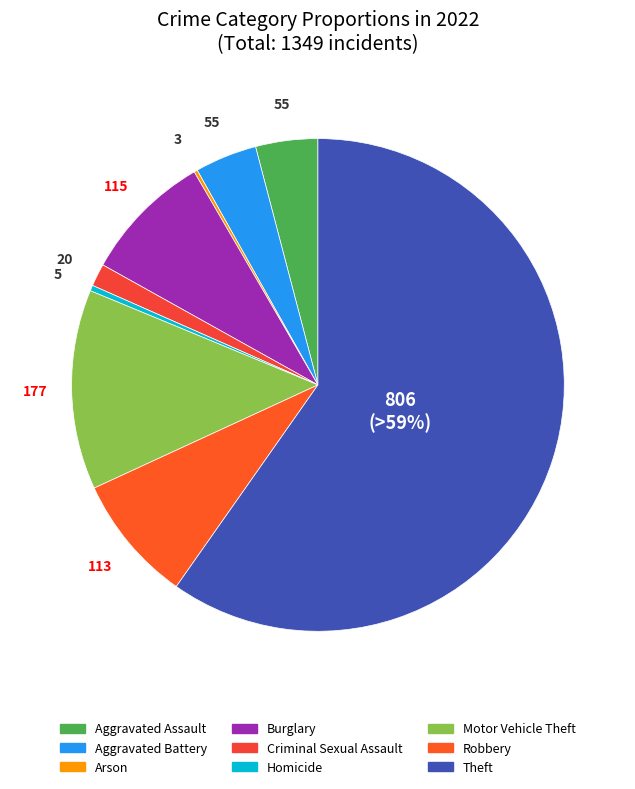

Which slice is the largest?

Theft